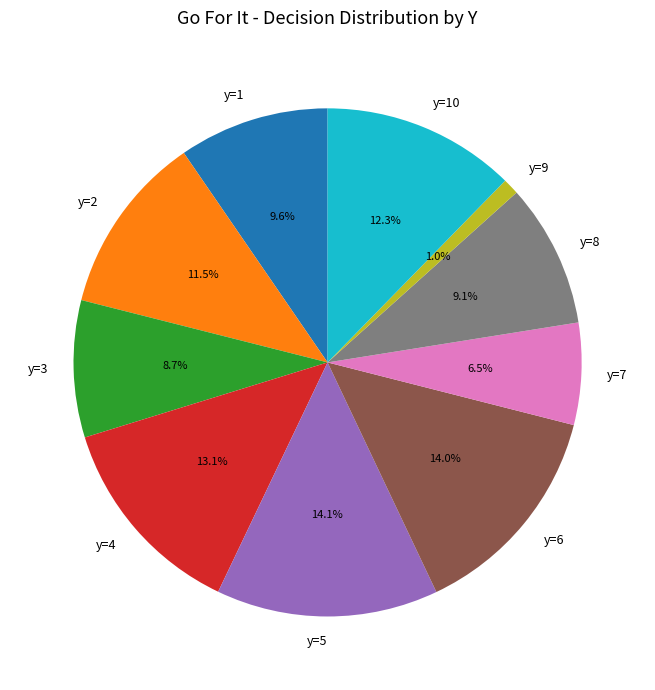

Is the sum of y=8 and y=7 greater than half?

No